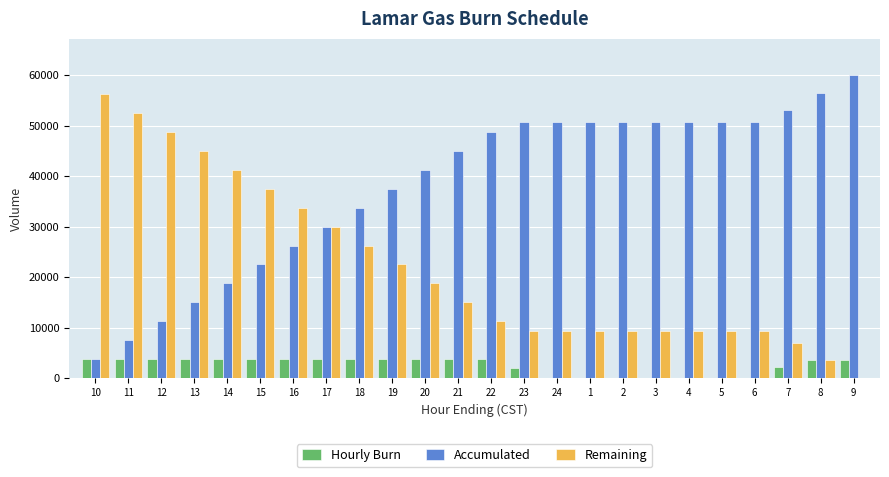

What is the sum of all Accumulated values?

916750